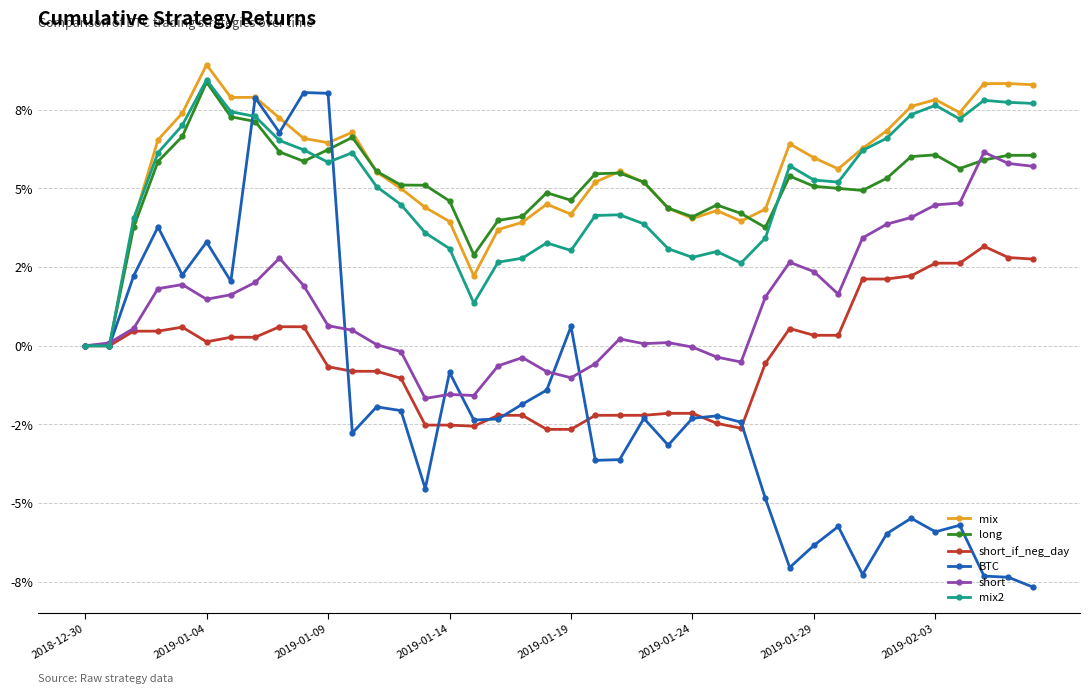

Does the chart have visible grid lines?

Yes